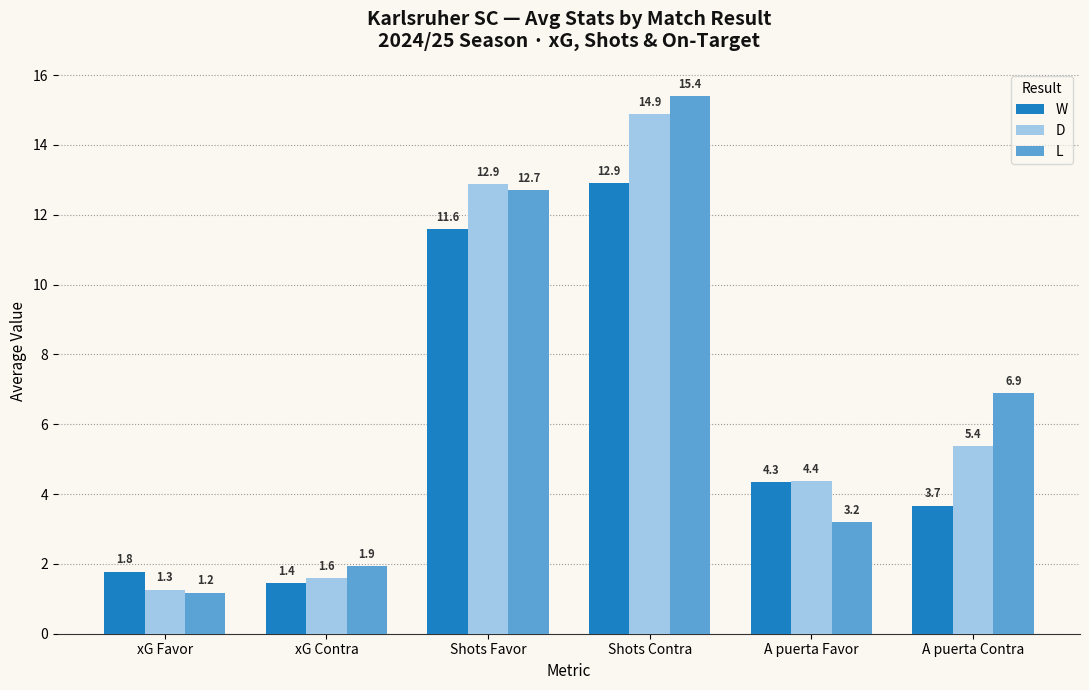

What is the total value across all series at A puerta Contra?

15.9